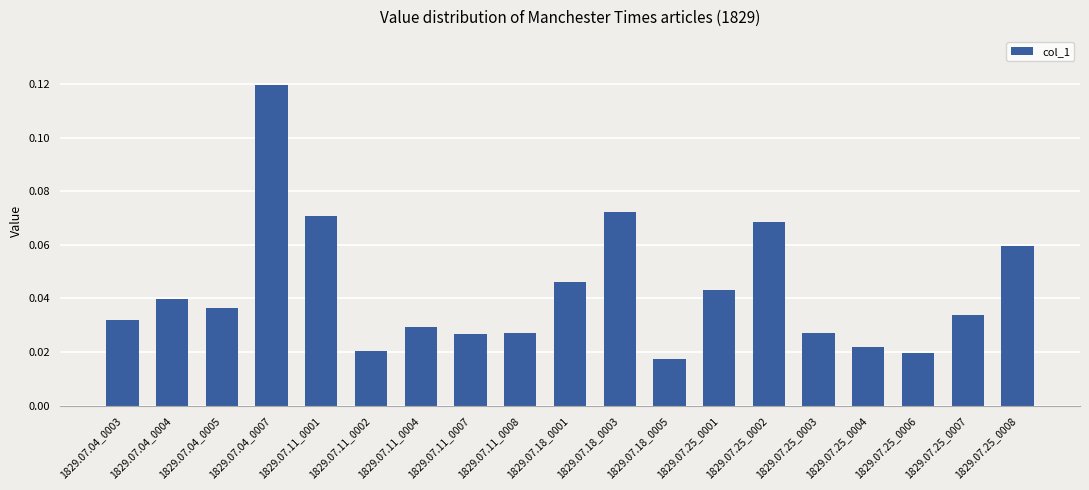

Is it true that the value at 1829.07.25_0002 is 0.0?

False